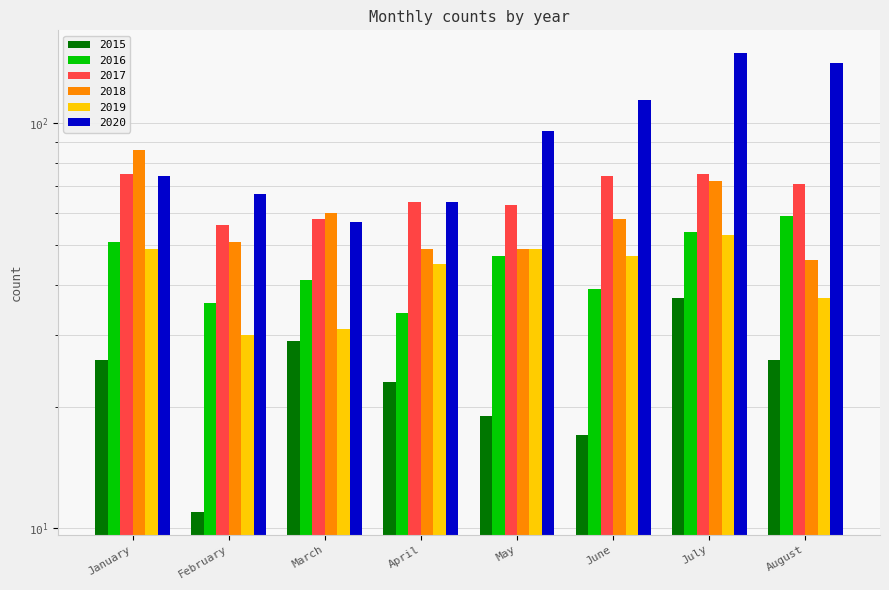

What is the difference between the highest and lowest values at February?

56